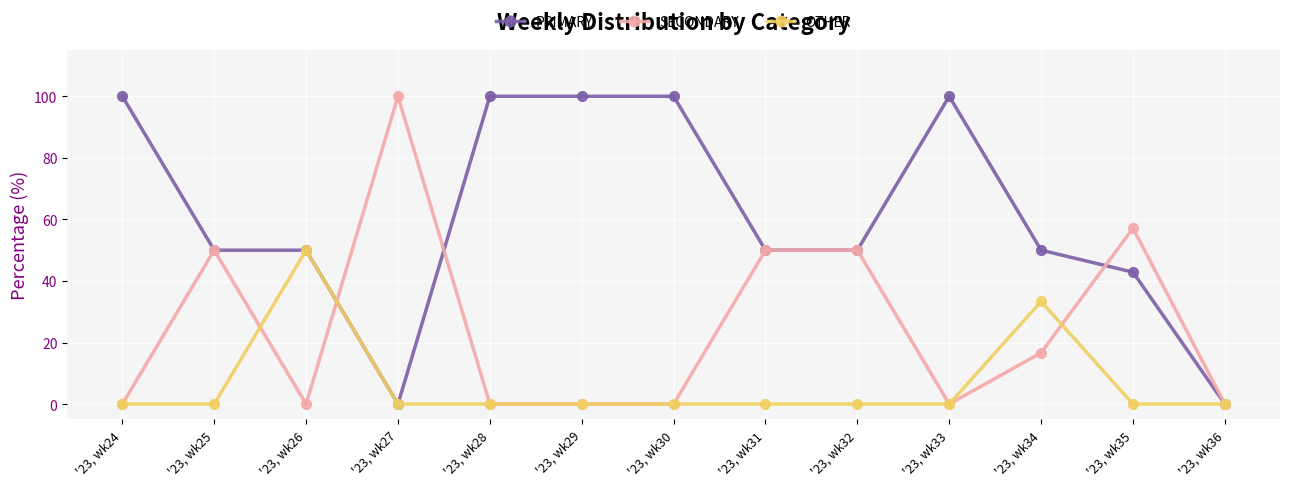

Reading left to right, list all the values displayed in this chart.

PRIMARY: 100.0	50.0	50.0	0.0	100.0	100.0	100.0	50.0	50.0	100.0	50.0	42.9	0.0
SECONDARY: 0.0	50.0	0.0	100.0	0.0	0.0	0.0	50.0	50.0	0.0	16.7	57.1	0.0
OTHER: 0.0	0.0	50.0	0.0	0.0	0.0	0.0	0.0	0.0	0.0	33.3	0.0	0.0